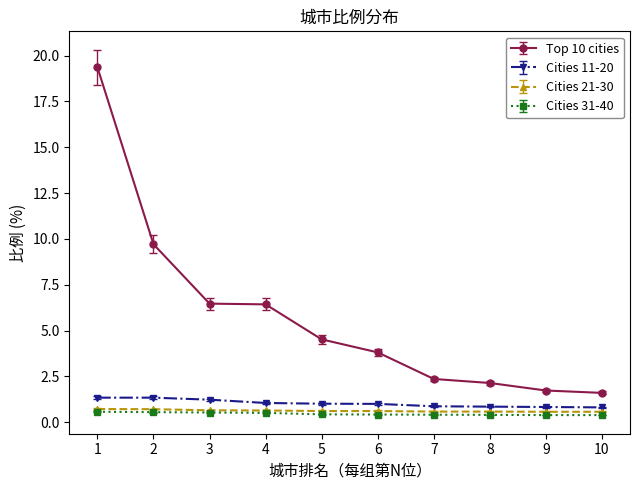

True or false: Top 10 cities and Cities 11-20 intersect in this chart.

False